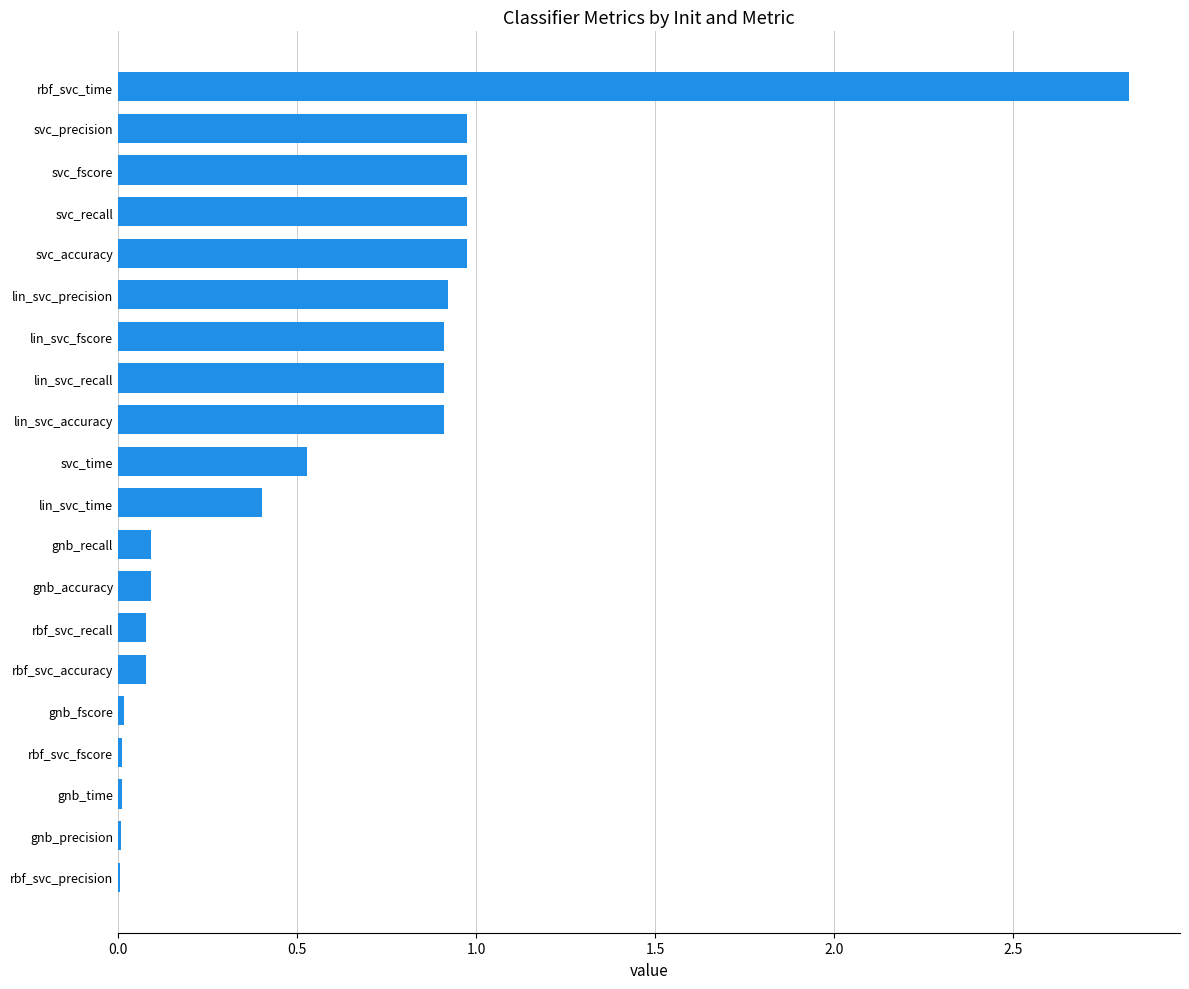

What is the sum of all values?

11.7